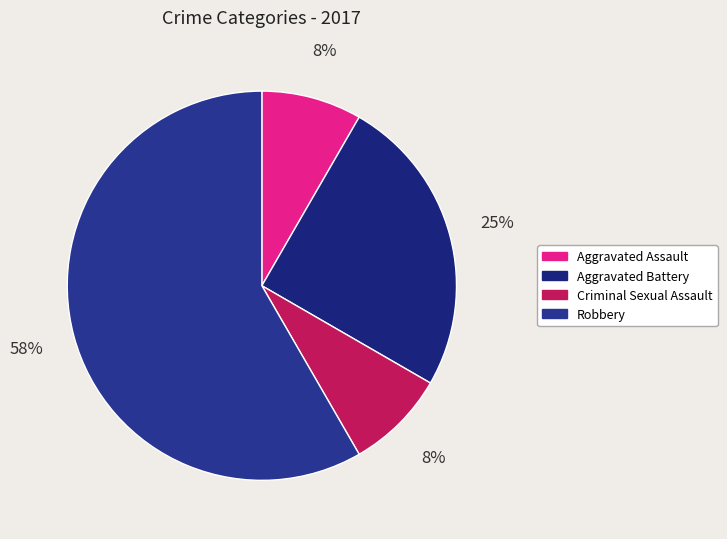

How many segments does this pie chart have?

4